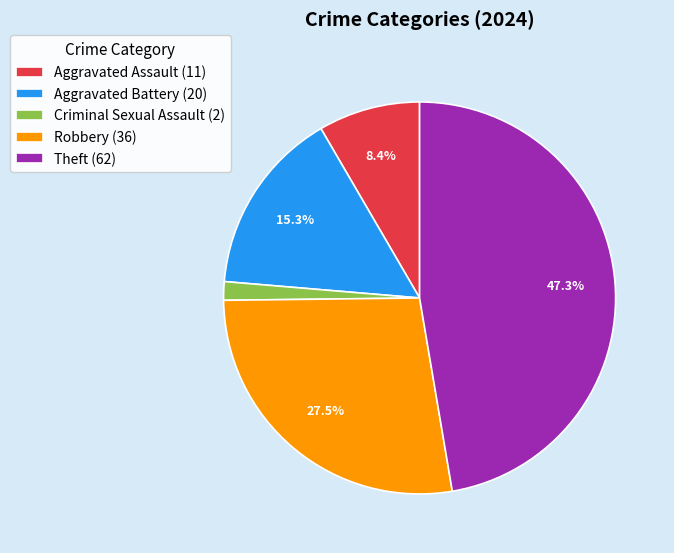

Which category has the biggest portion of the pie?

Theft